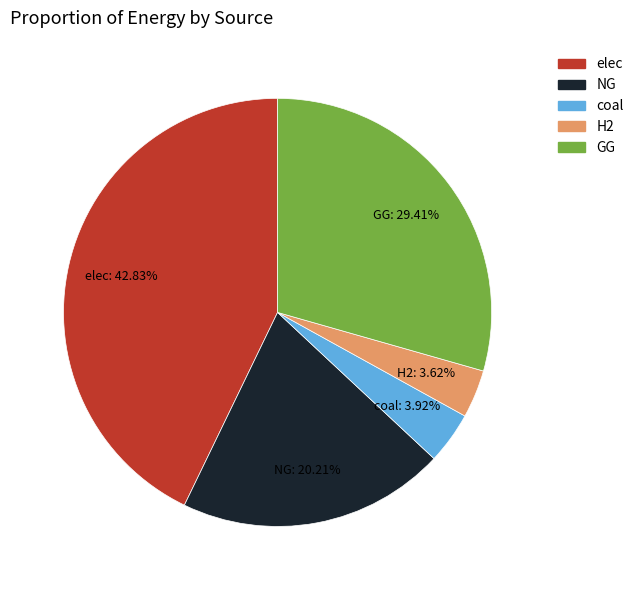

Does GG represent more than half of the total?

No